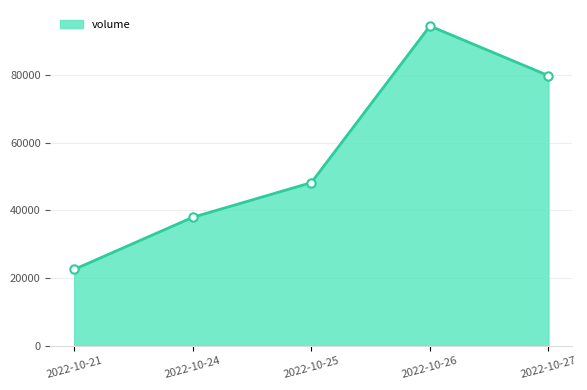

Reading right to left, extract all data points from this chart.

79723	94394	48161	37925	22540